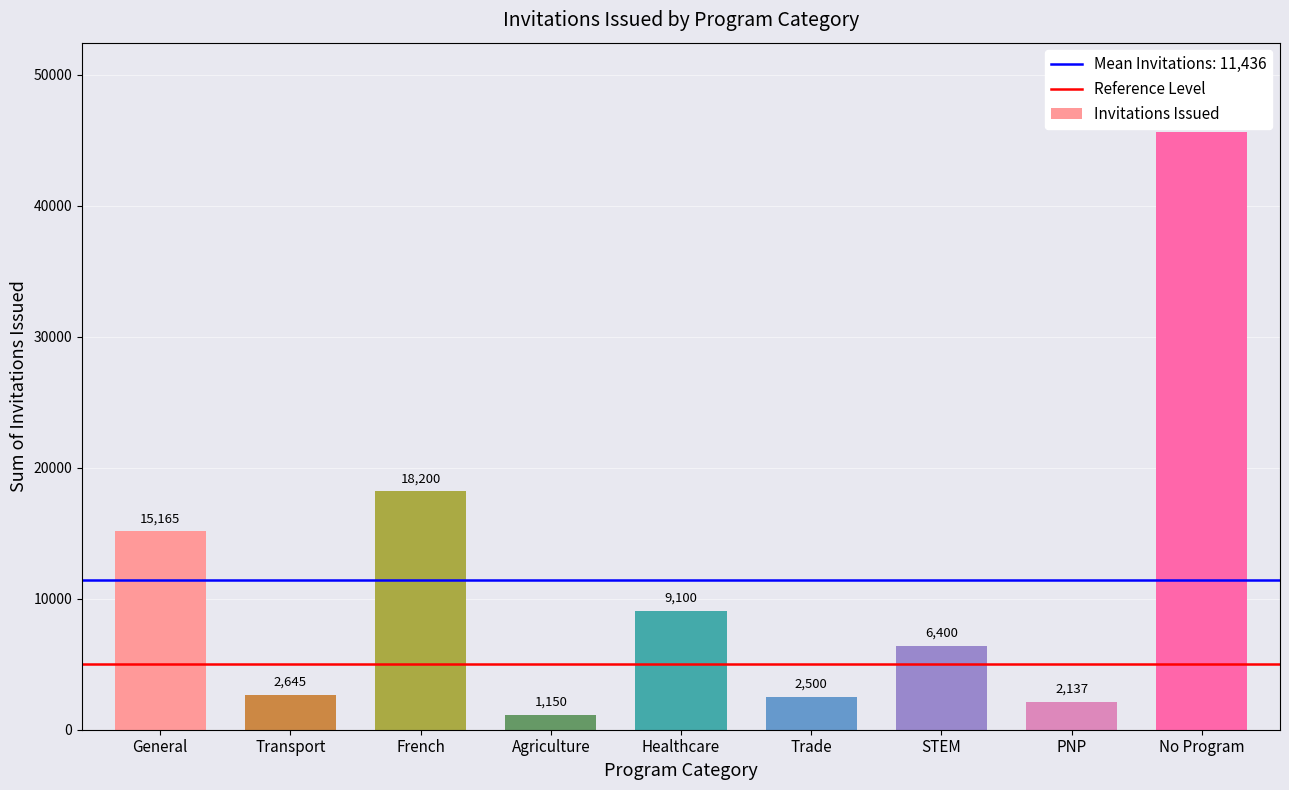

Between Agriculture and Healthcare, which is larger?

Healthcare